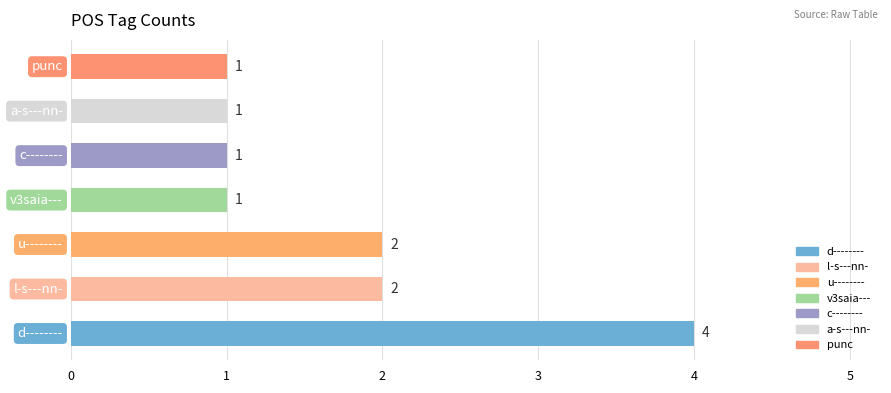

How many data points does each series have?

7